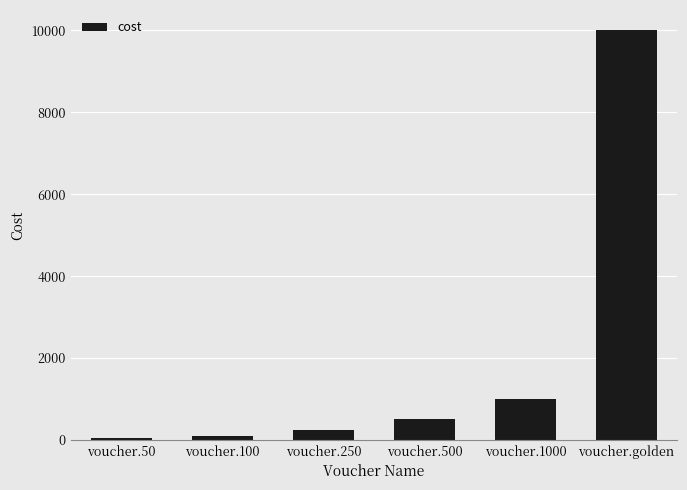

Does the chart contain stacked bars?

No